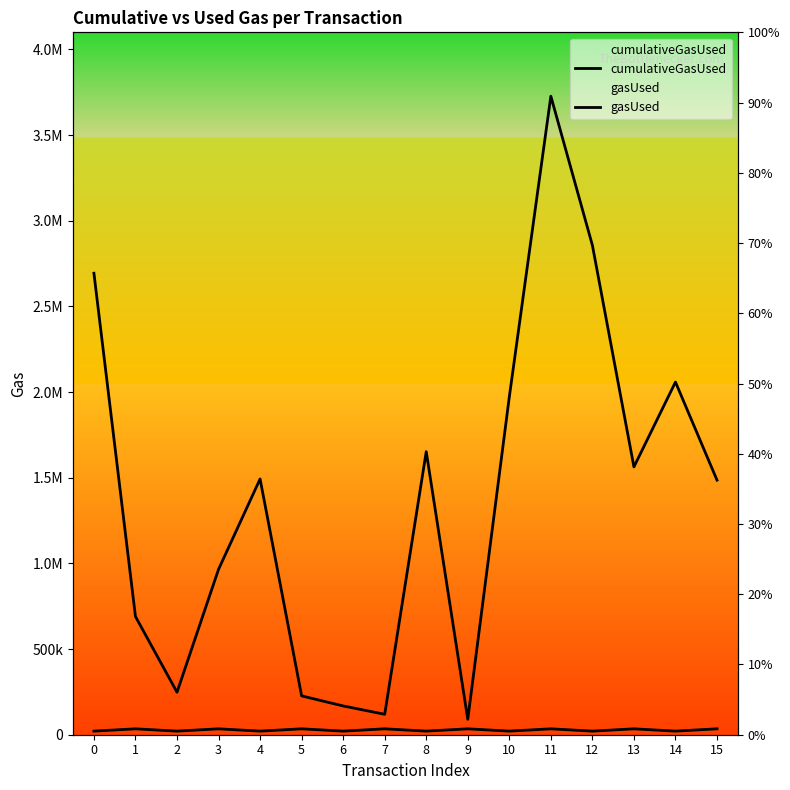

What is the smallest value displayed?

21000